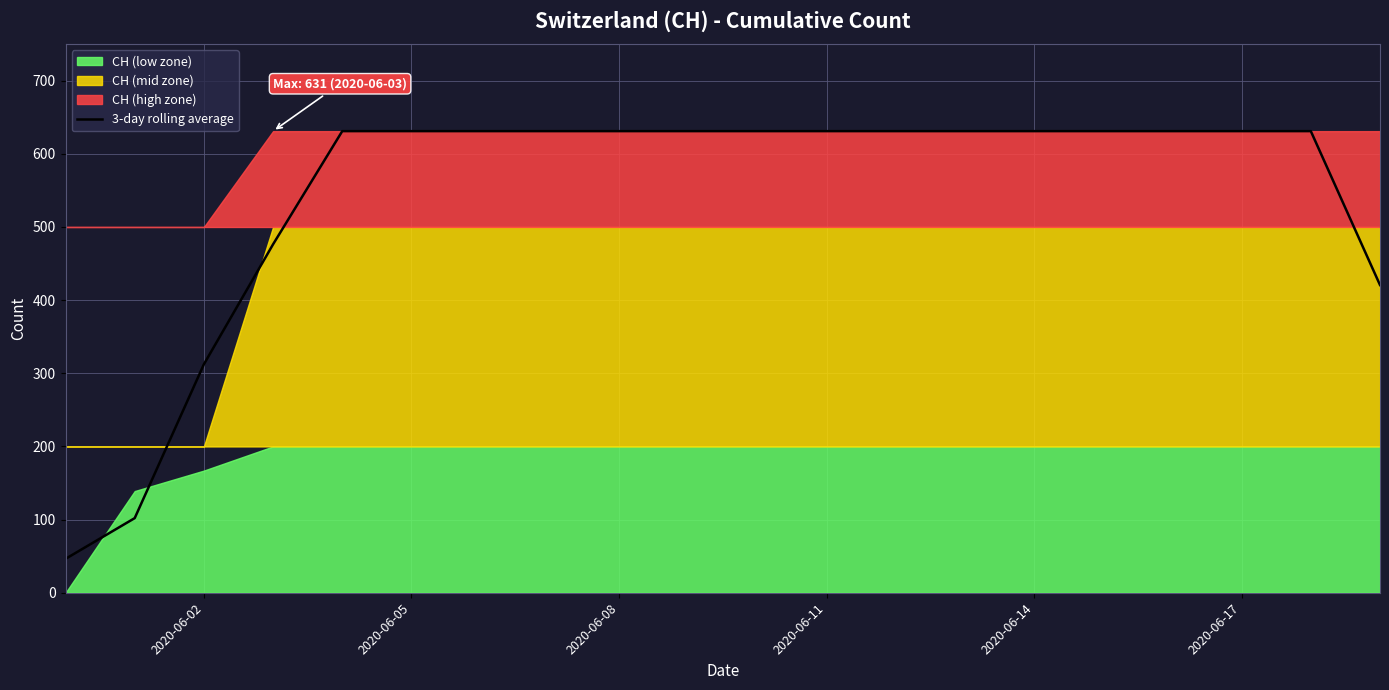

How many data points does each series have?

20